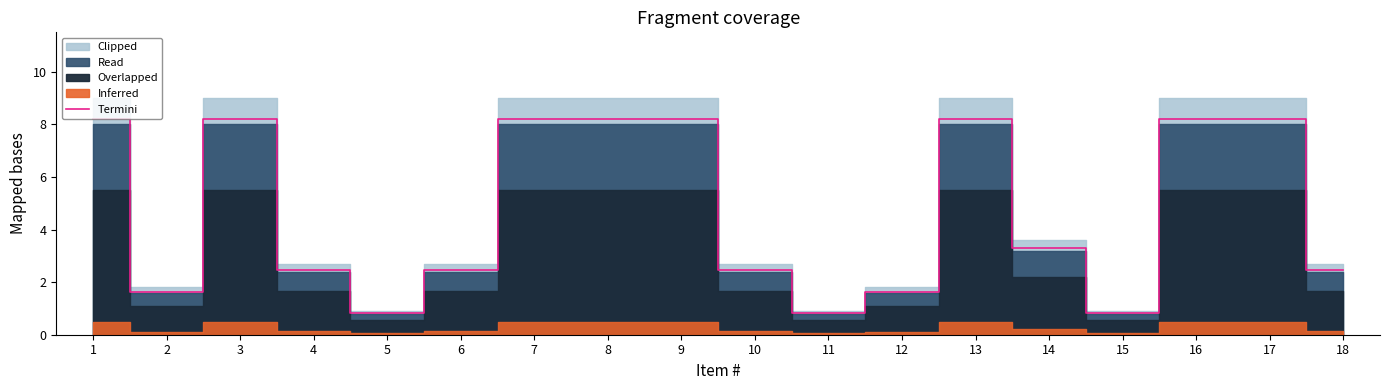

What is the change in value from 2 to 11?

-0.8